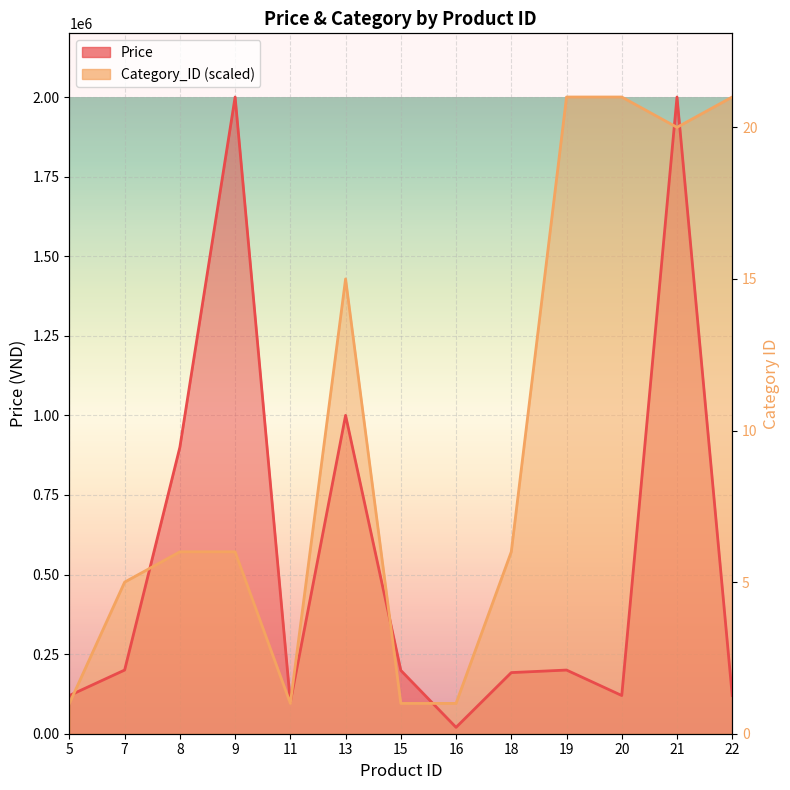

How many lines are shown in the chart?

2